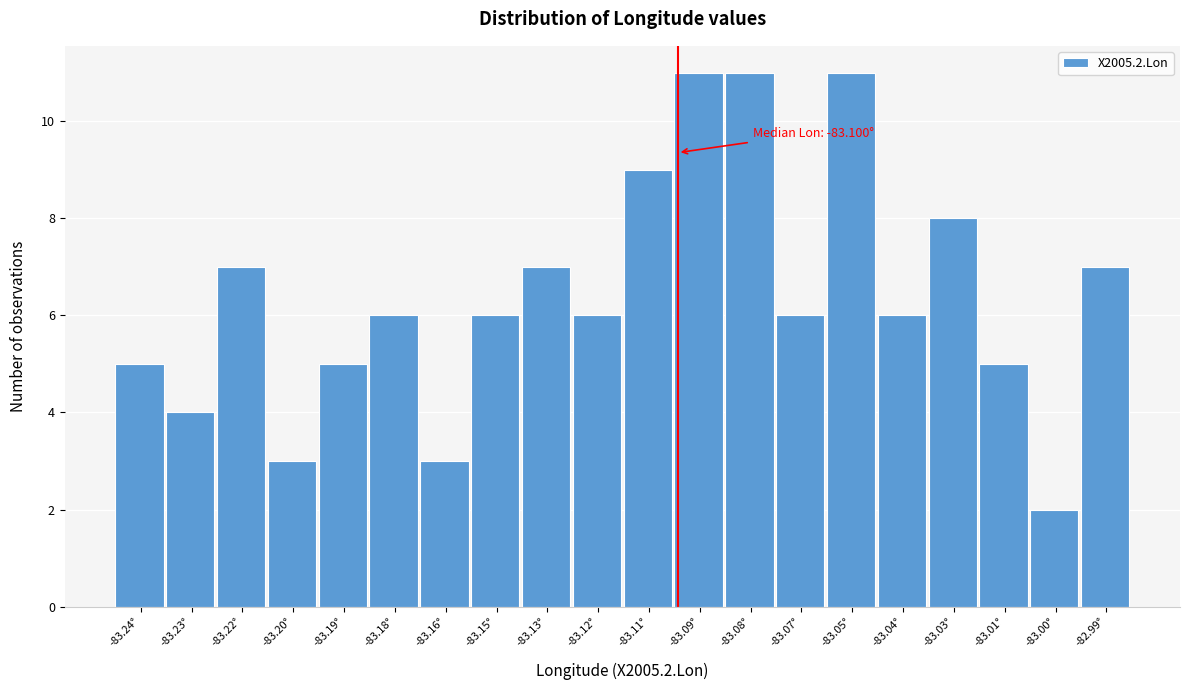

Reading left to right, transcribe all the data shown in this chart.

-83.24°=5	-83.23°=4	-83.22°=7	-83.20°=3	-83.19°=5	-83.18°=6	-83.16°=3	-83.15°=6	-83.13°=7	-83.12°=6	-83.11°=9	-83.09°=11	-83.08°=11	-83.07°=6	-83.05°=11	-83.04°=6	-83.03°=8	-83.01°=5	-83.00°=2	-82.99°=7